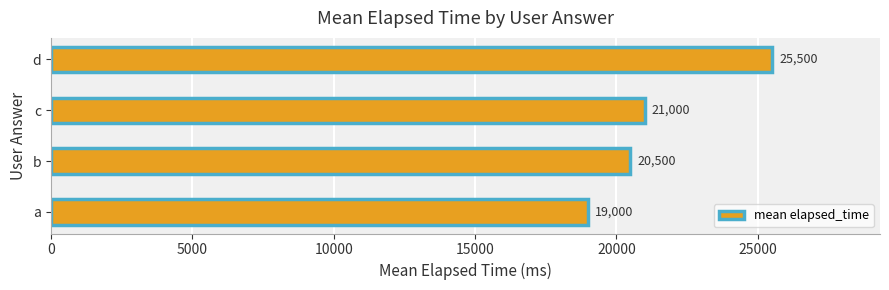

Reading bottom to top, list all the values displayed in this chart.

a=19000	b=20500	c=21000	d=25500